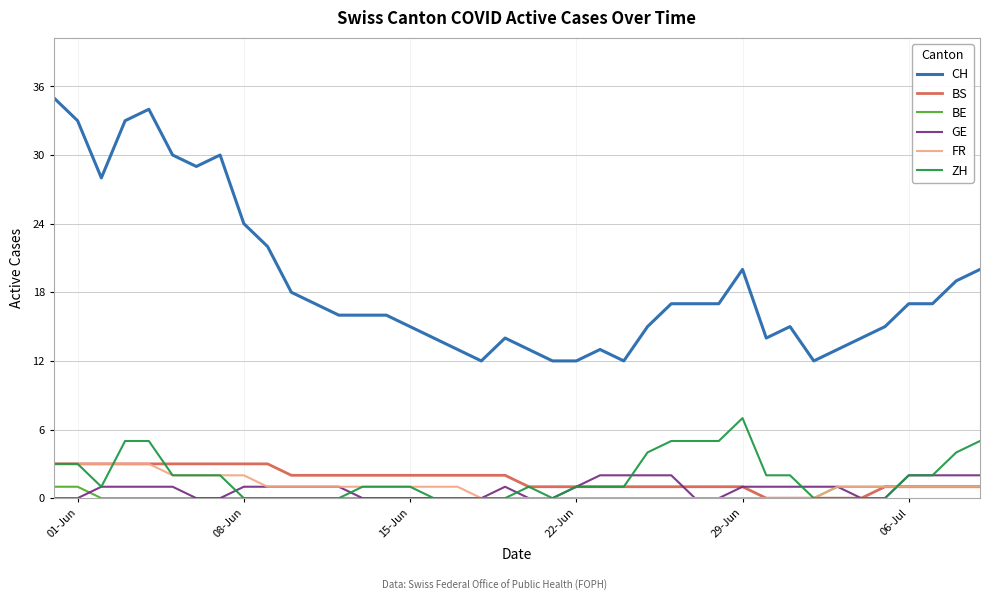

What is the difference between the maximum and minimum values in the FR series?

3